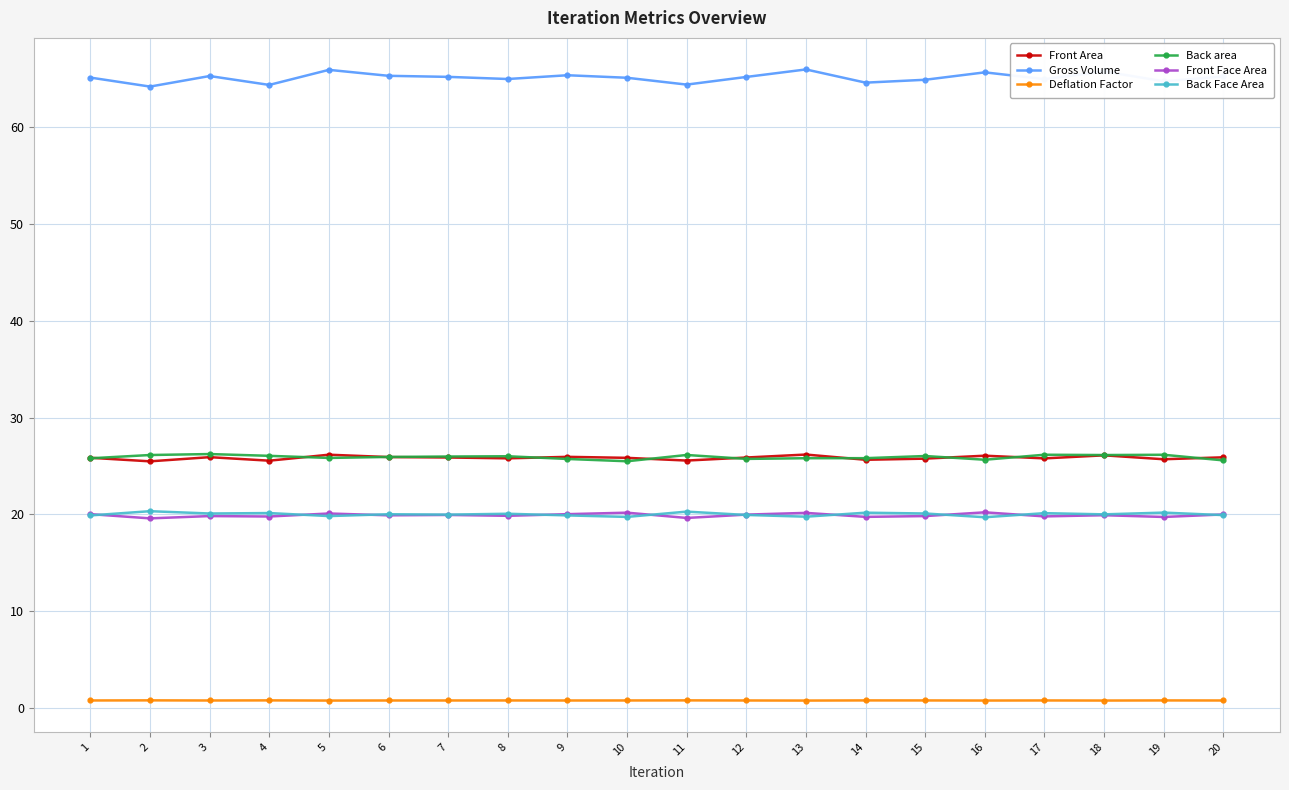

Which series has the largest total across all categories?

Gross Volume